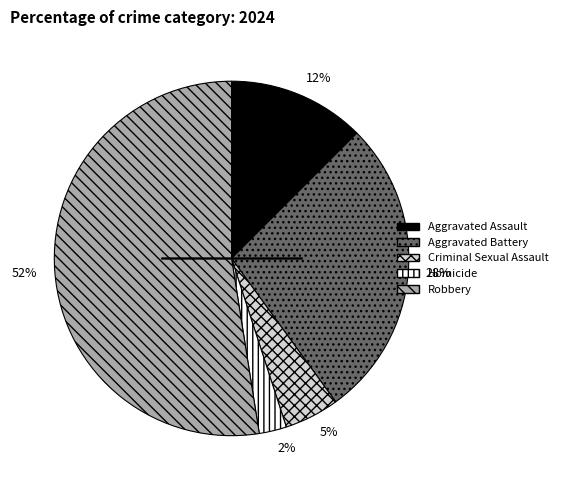

Between 12% and 2%, which is larger?

12%